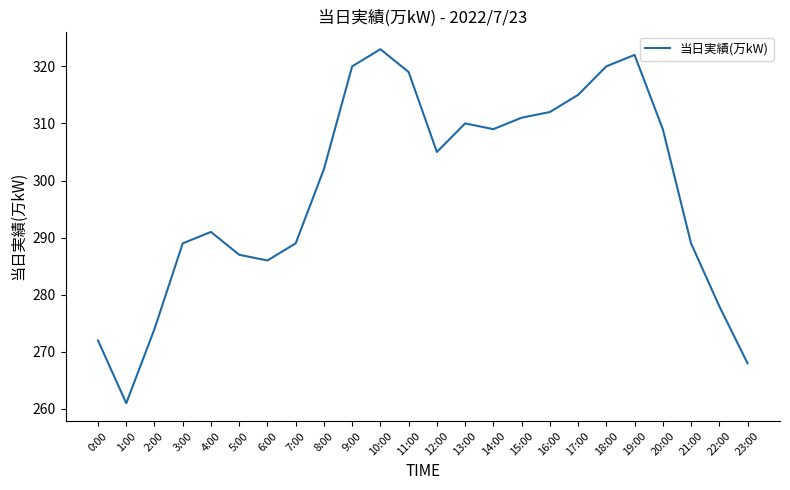

What is the difference between the maximum and second lowest values?

55